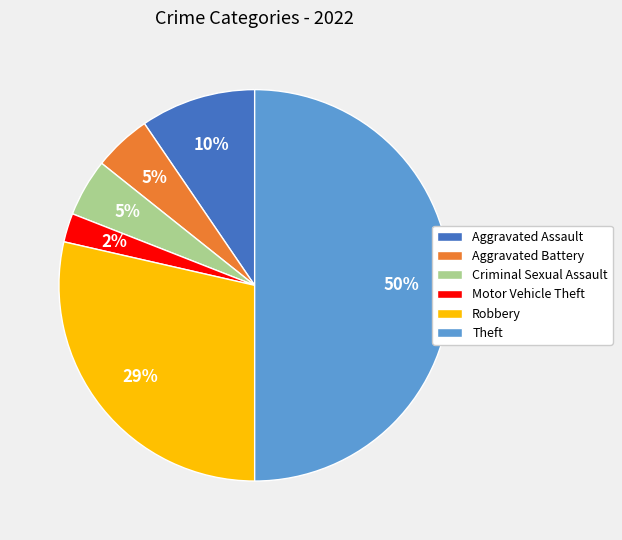

How many slices are in this pie chart?

6